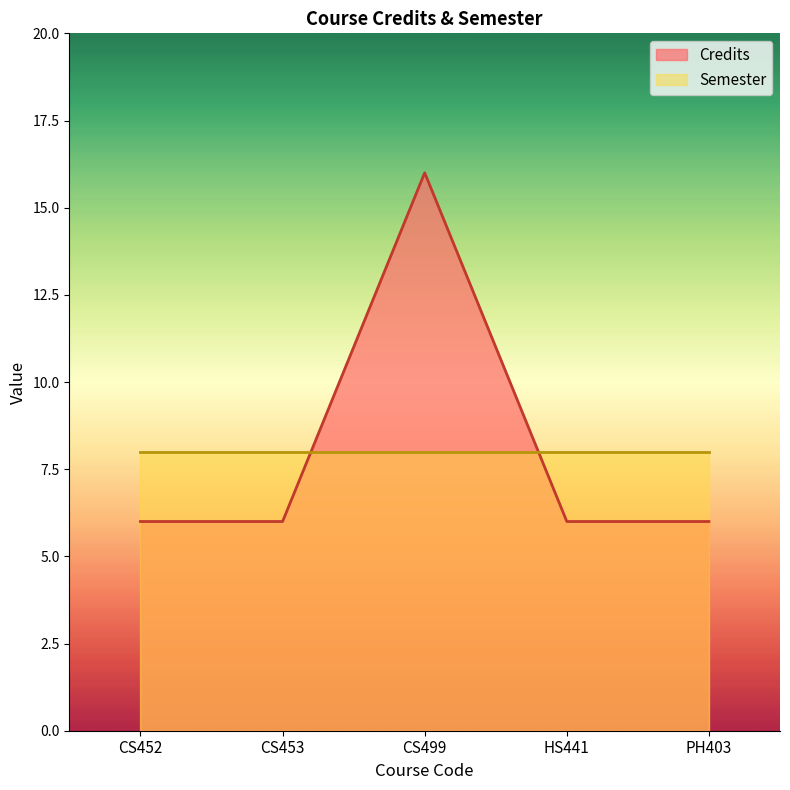

At CS453, list the series in order from largest to smallest.

Semester, Credits